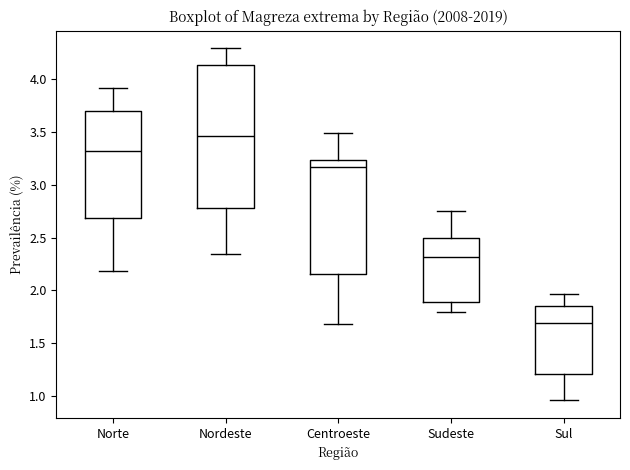

Which box's median line is the lowest?

Sul